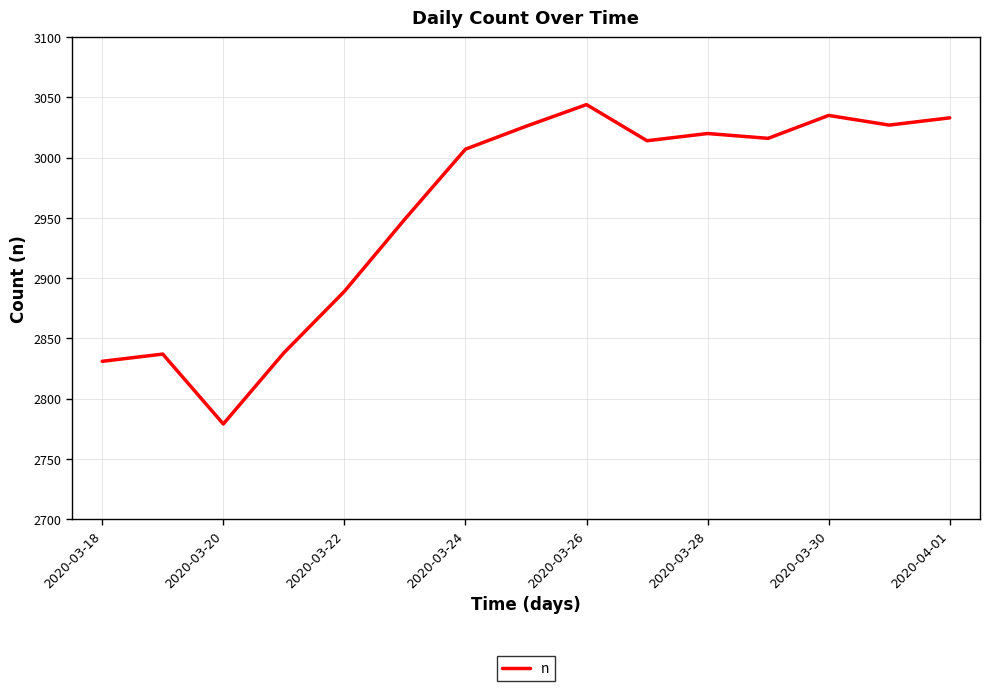

What is the difference between the maximum and minimum values?

265